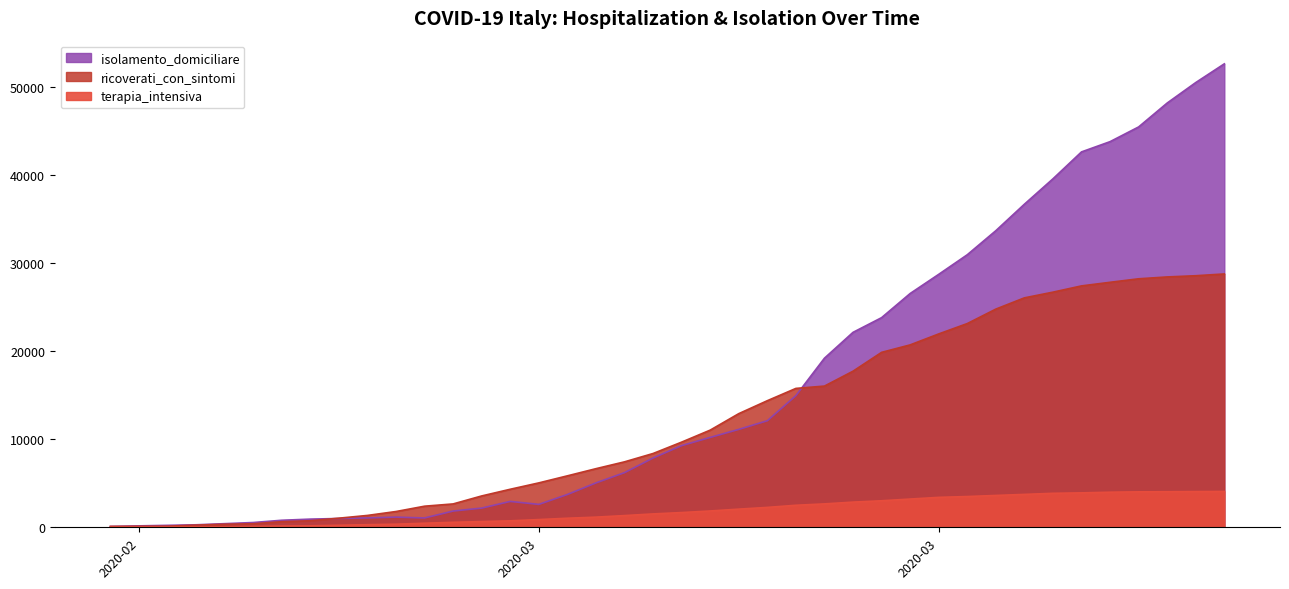

What is the difference between the highest and lowest values at 2020-03-20?

16530